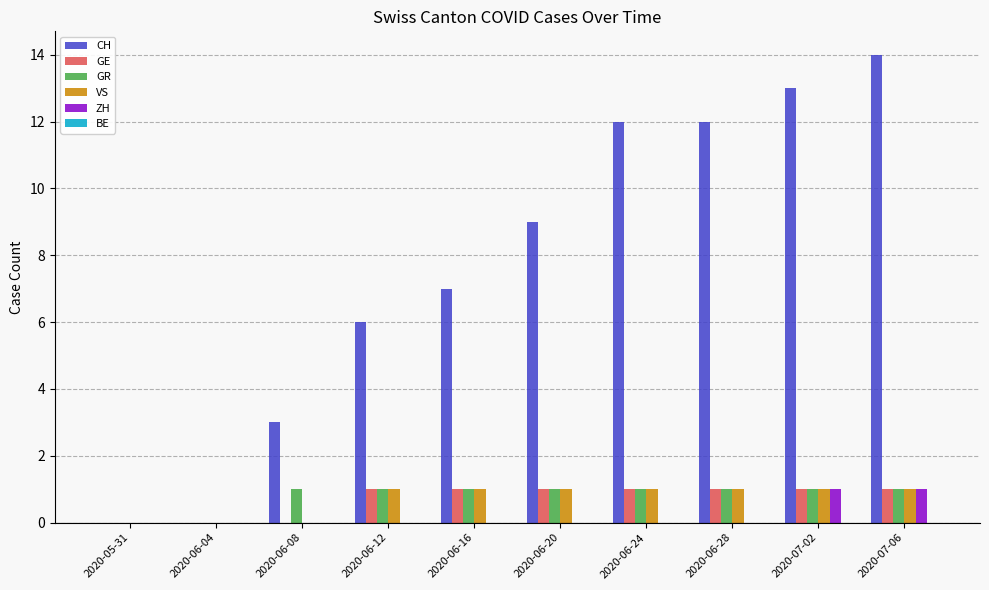

Between 2020-06-04 and 2020-07-02, which series saw the biggest shift?

CH